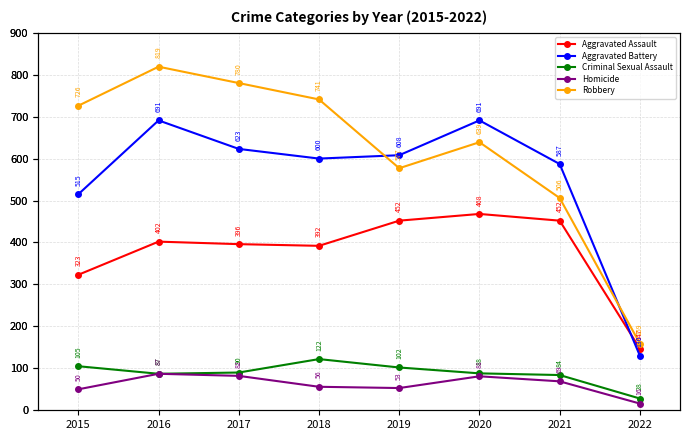

What is the minimum value shown in the chart?

16